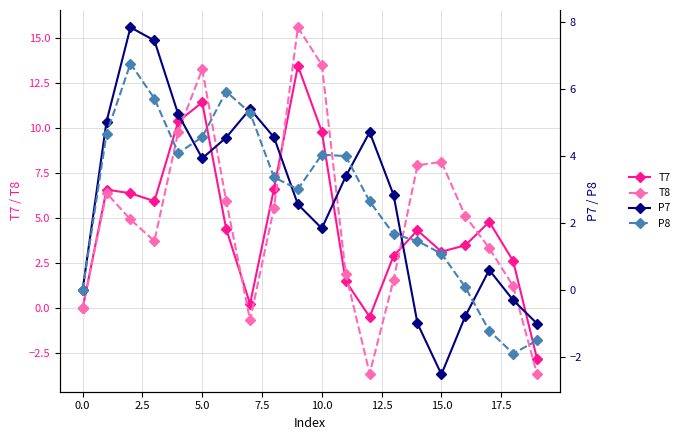

In P7, how many points are higher than both neighbors (excluding endpoints)?

4